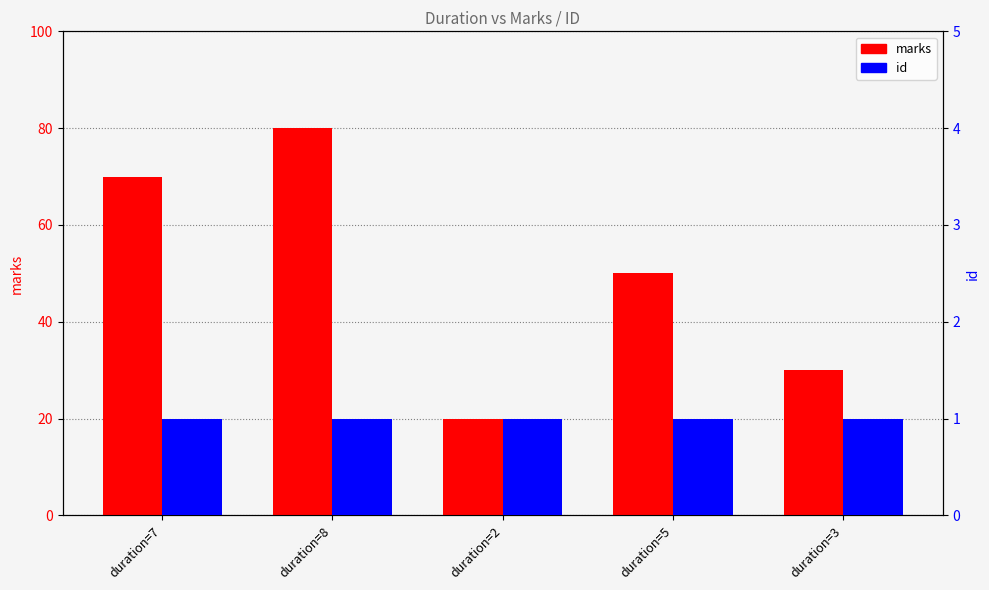

How many bars are there in total?

10